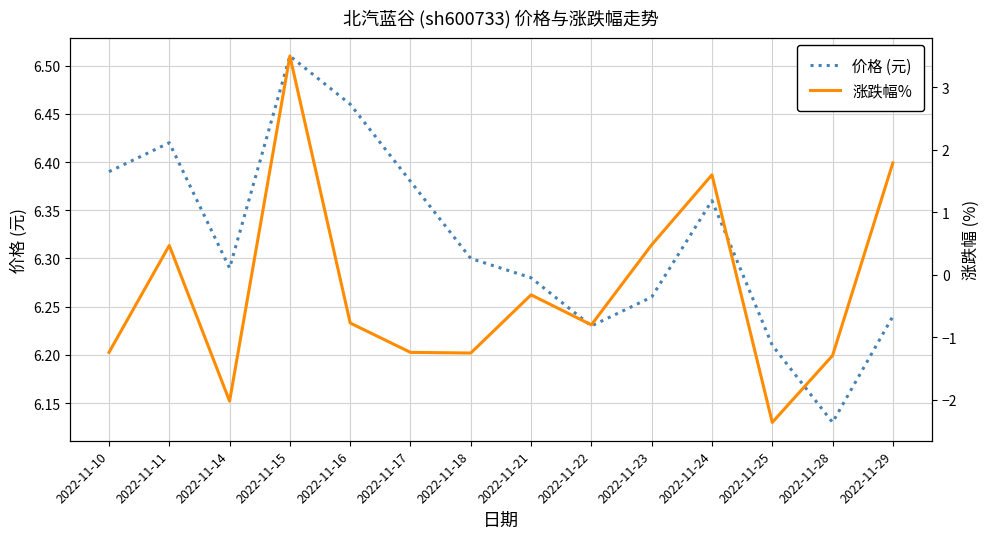

Which series has the largest range (max minus min)?

涨跌幅%